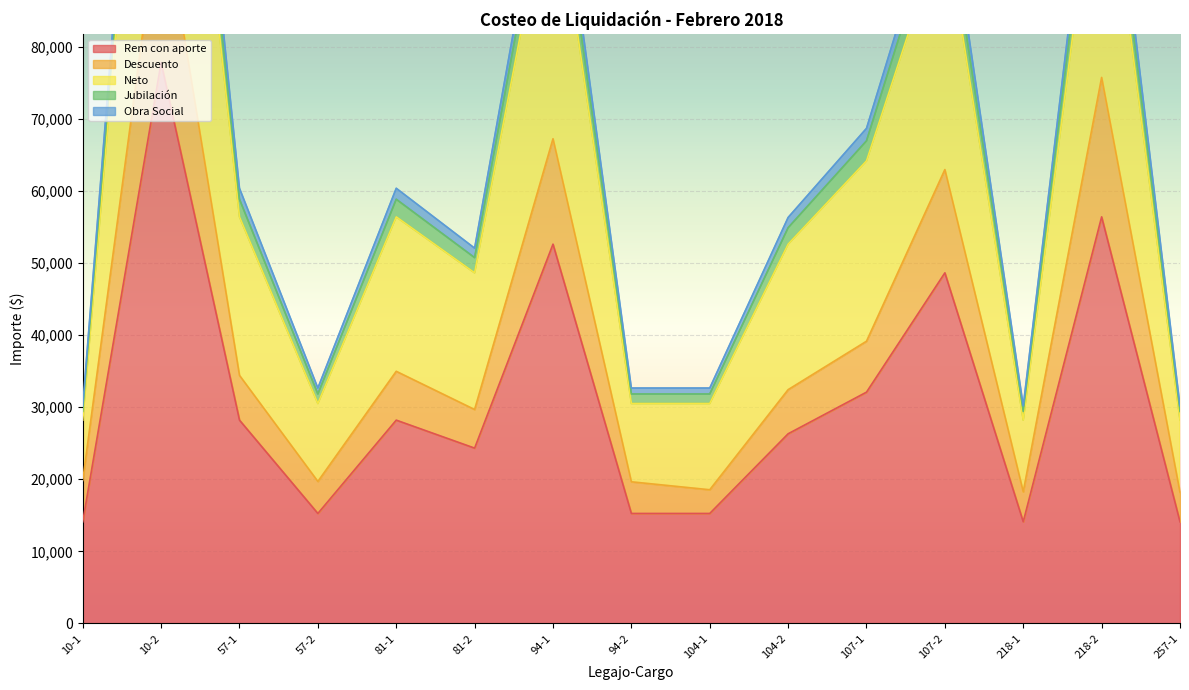

What is the highest value of the Neto series?

155582.3